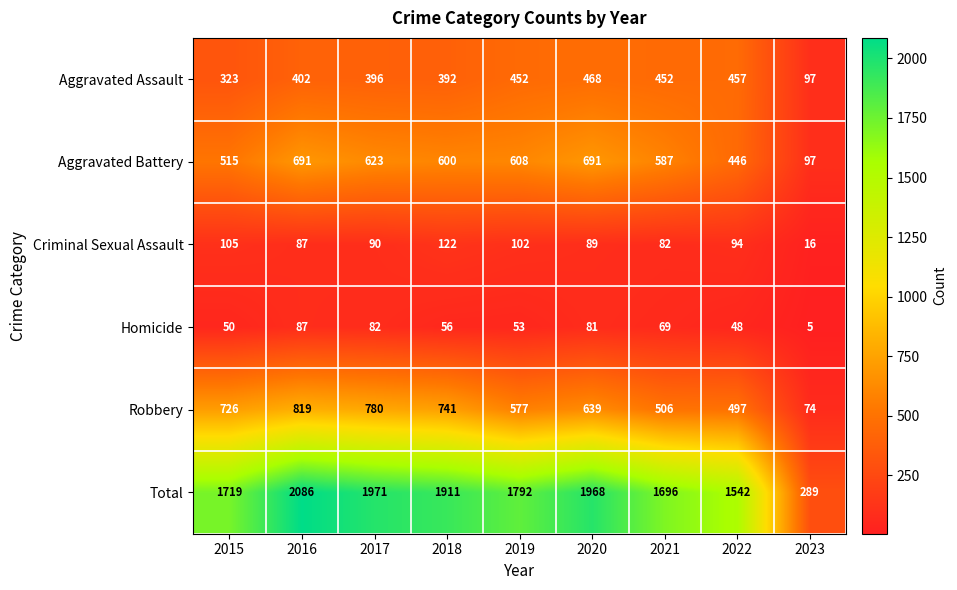

What is the sum of the Robbery values at 2021 and 2018?

1247